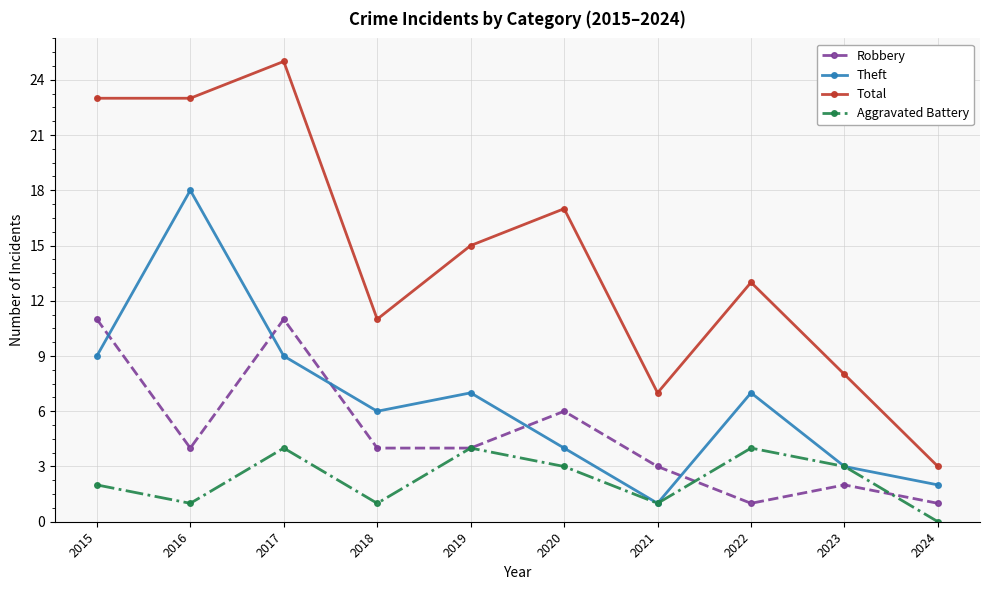

How many categories are shown in the chart?

10